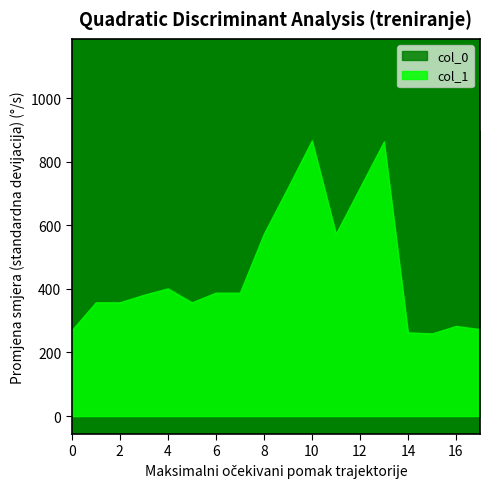

What are all the series names shown in the legend?

col_0, col_1